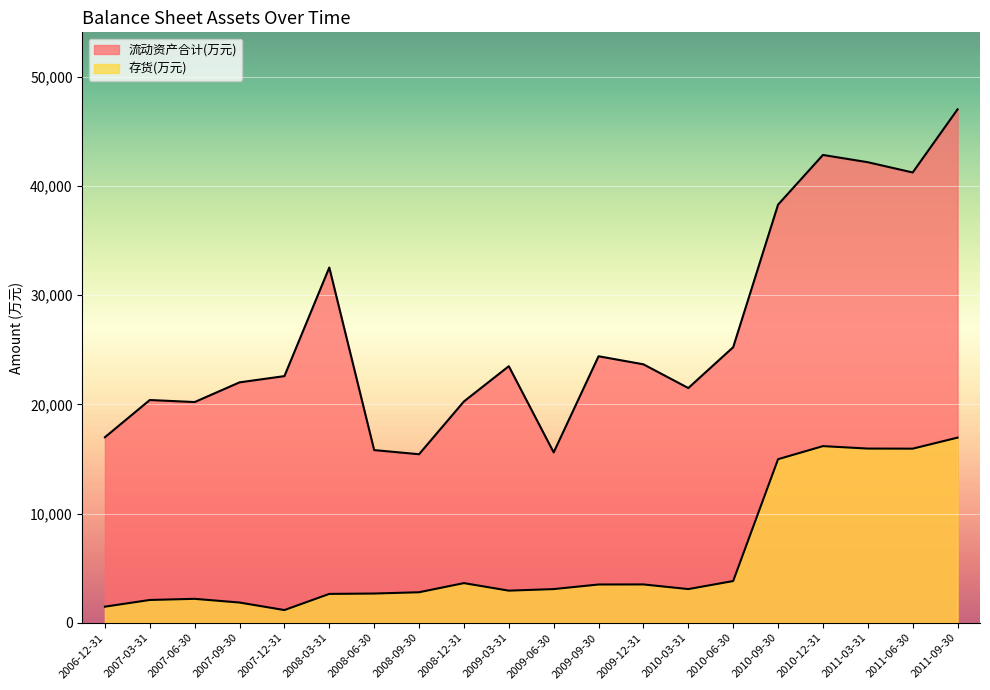

What position from the right is 2007-03-31?

19